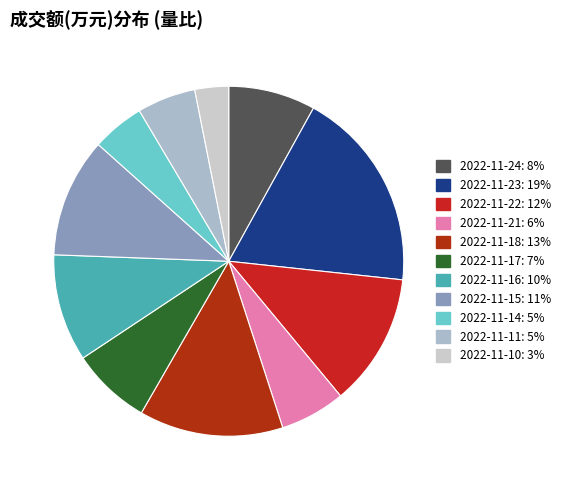

Is it true that 2022-11-10 is 3% of the pie?

True